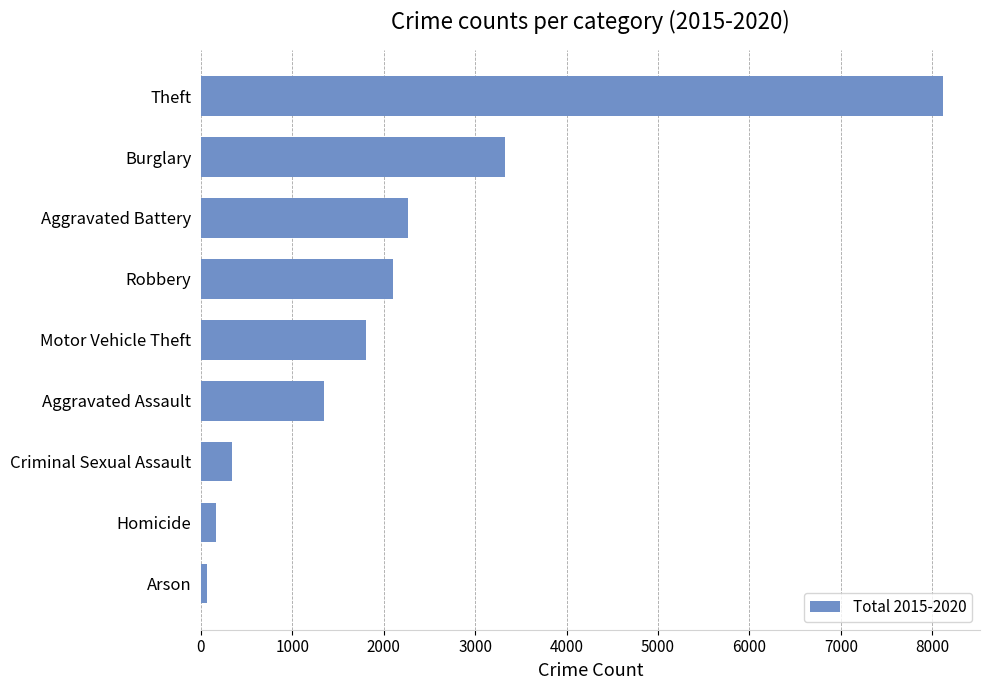

At which label is the value closest to 4089?

Burglary